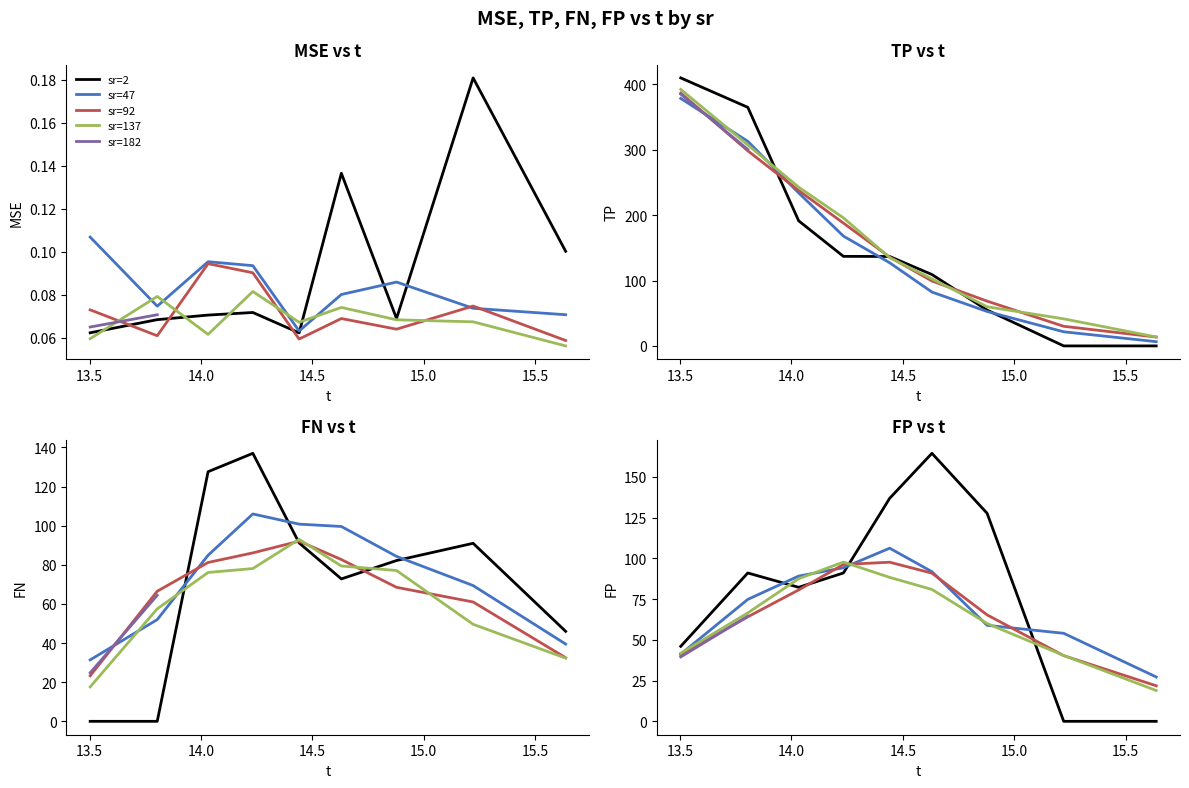

True or false: TP has a value of 100.5 at 137.

False